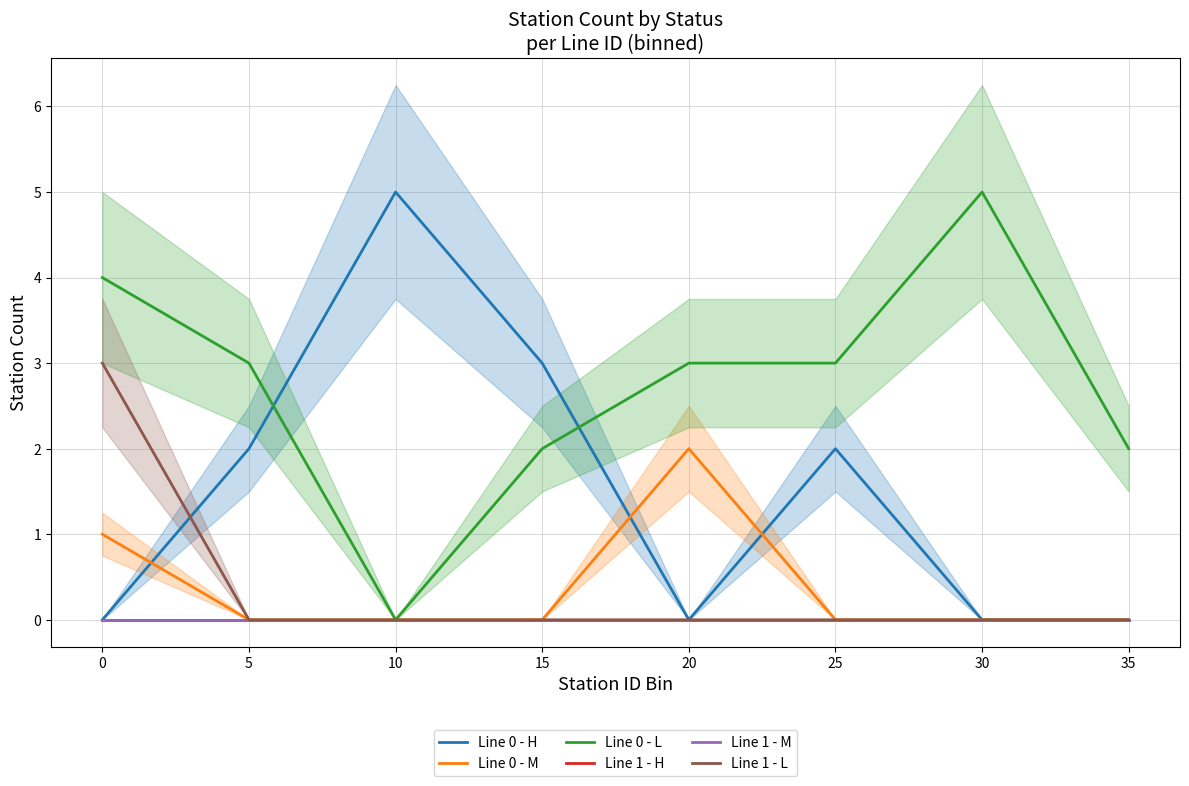

True or false: Line 1 - M has more than 0 points higher than both neighbors.

False